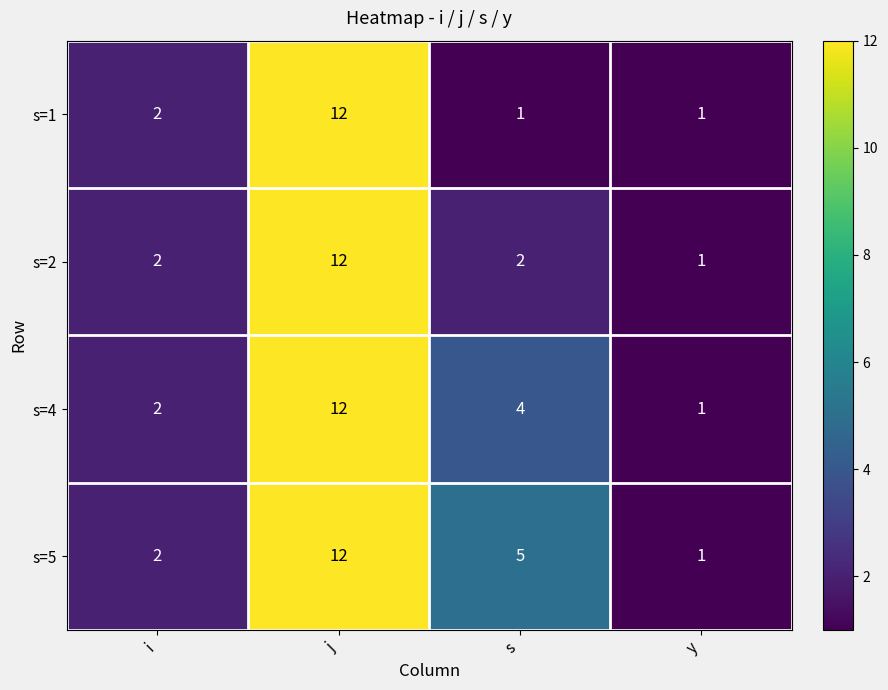

How many data points in s=1 are less than 2?

2